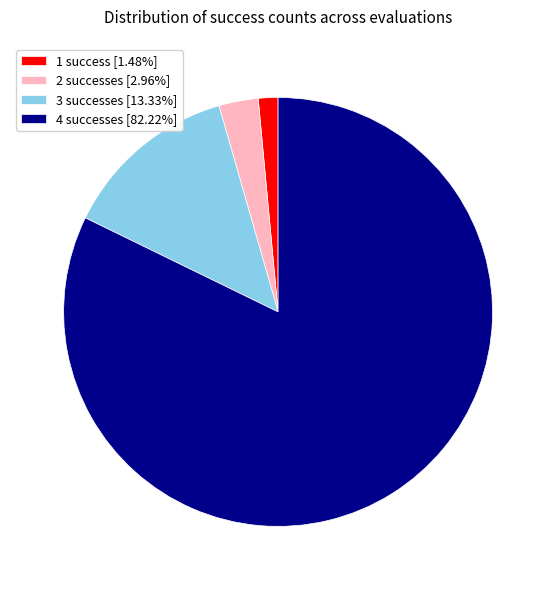

Does any single category account for the majority?

Yes